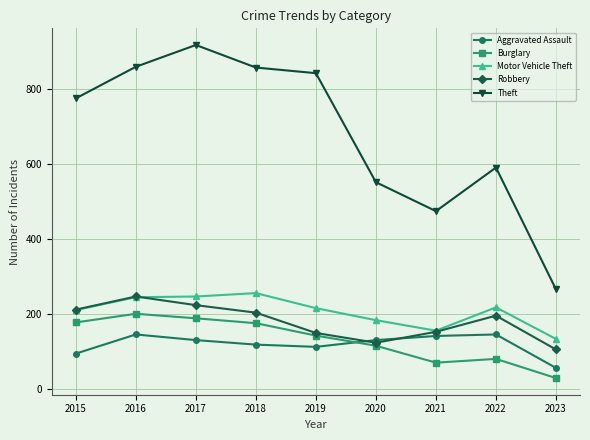

Which series has the largest total across all categories?

Theft